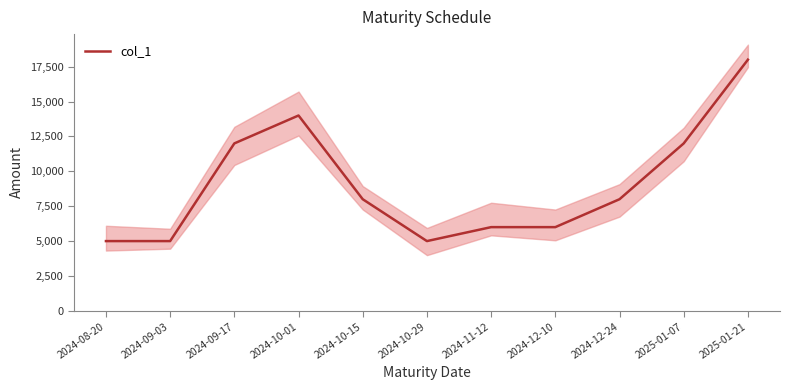

How many points are higher than both their immediate neighbors (excluding endpoints)?

1